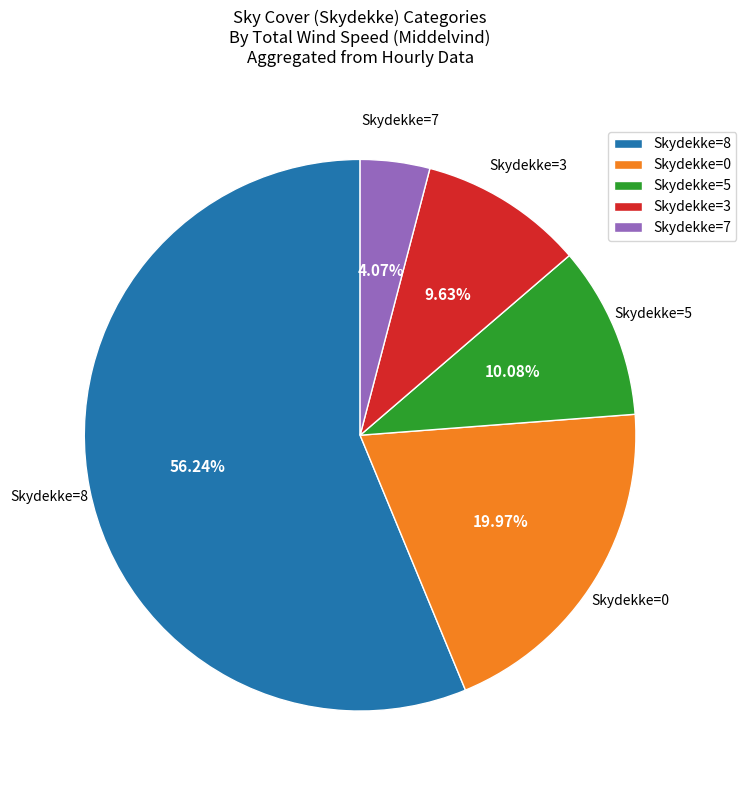

To the nearest percent, what is the difference between the largest and smallest slice percentages?

52%